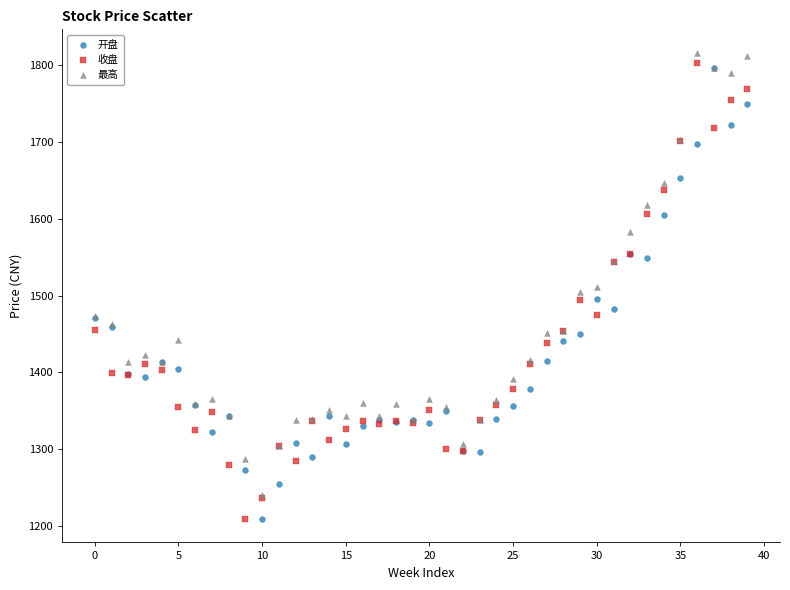

Which series contains the highest Y value?

最高